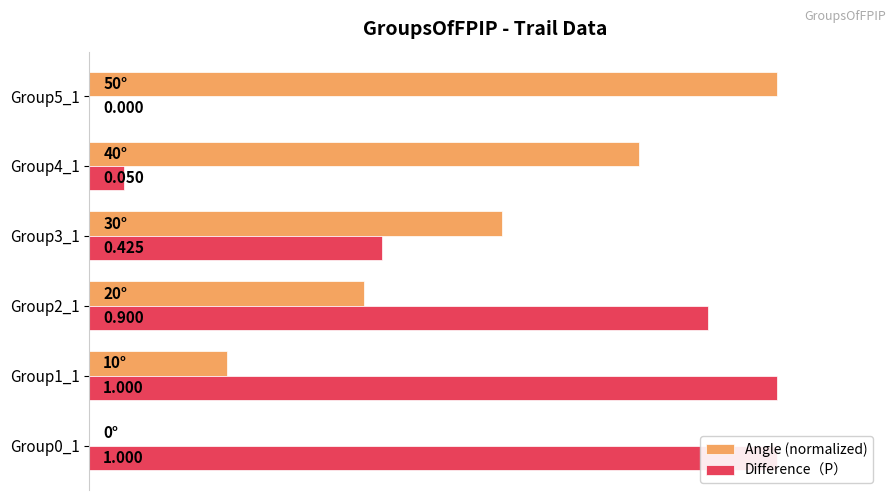

What is the spread (max minus min) of values at Group0_1?

1.0